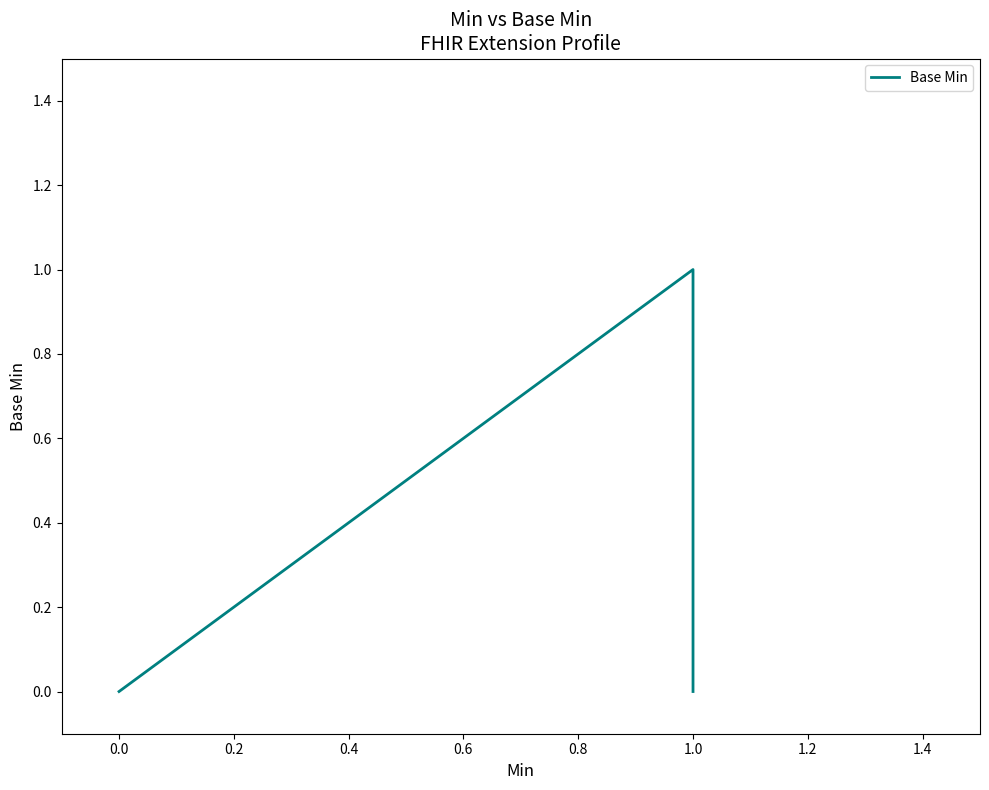

Does the chart have visible grid lines?

No